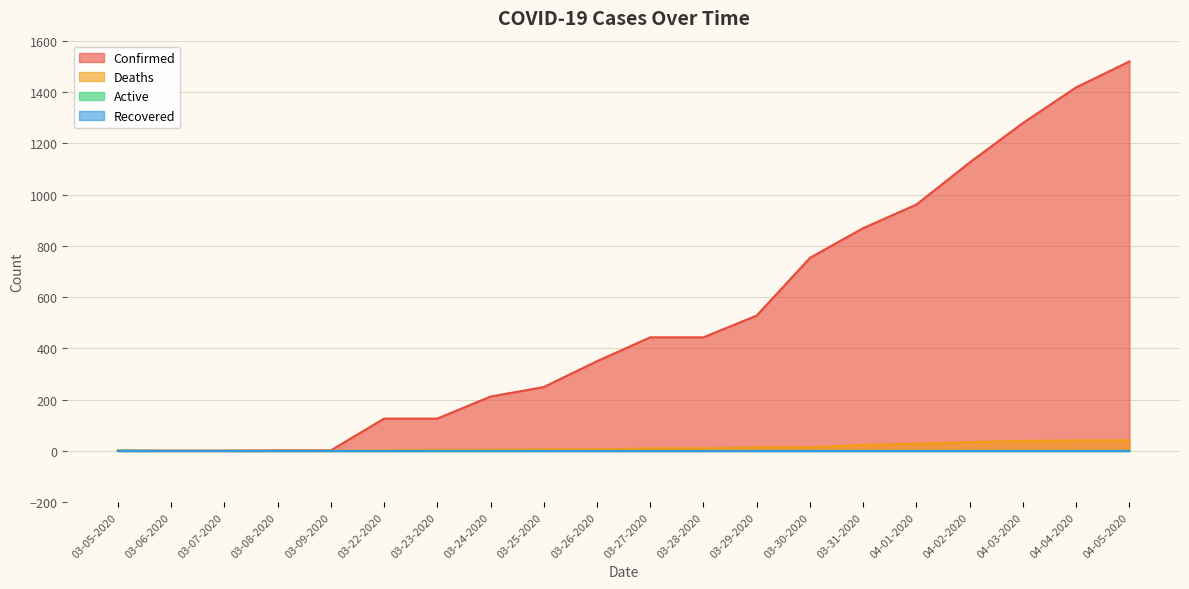

The Deaths series shows 10 at 03-31-2020. True or false?

False